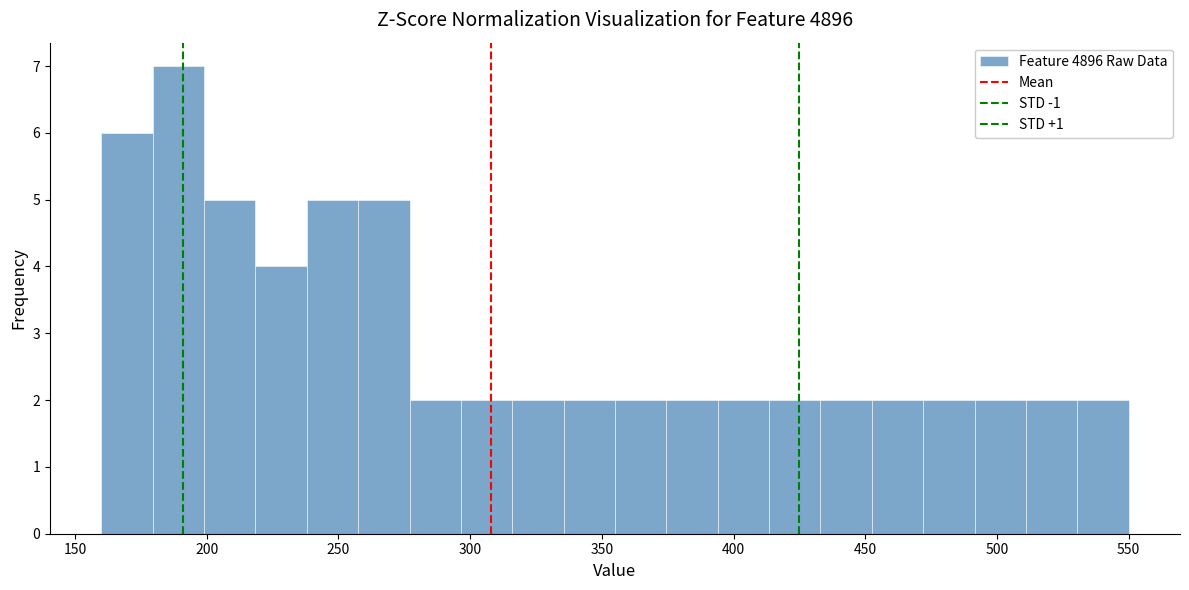

Around what value on the x-axis is the tallest bar? Give the approximate position of its centre, as read against the axis.

190